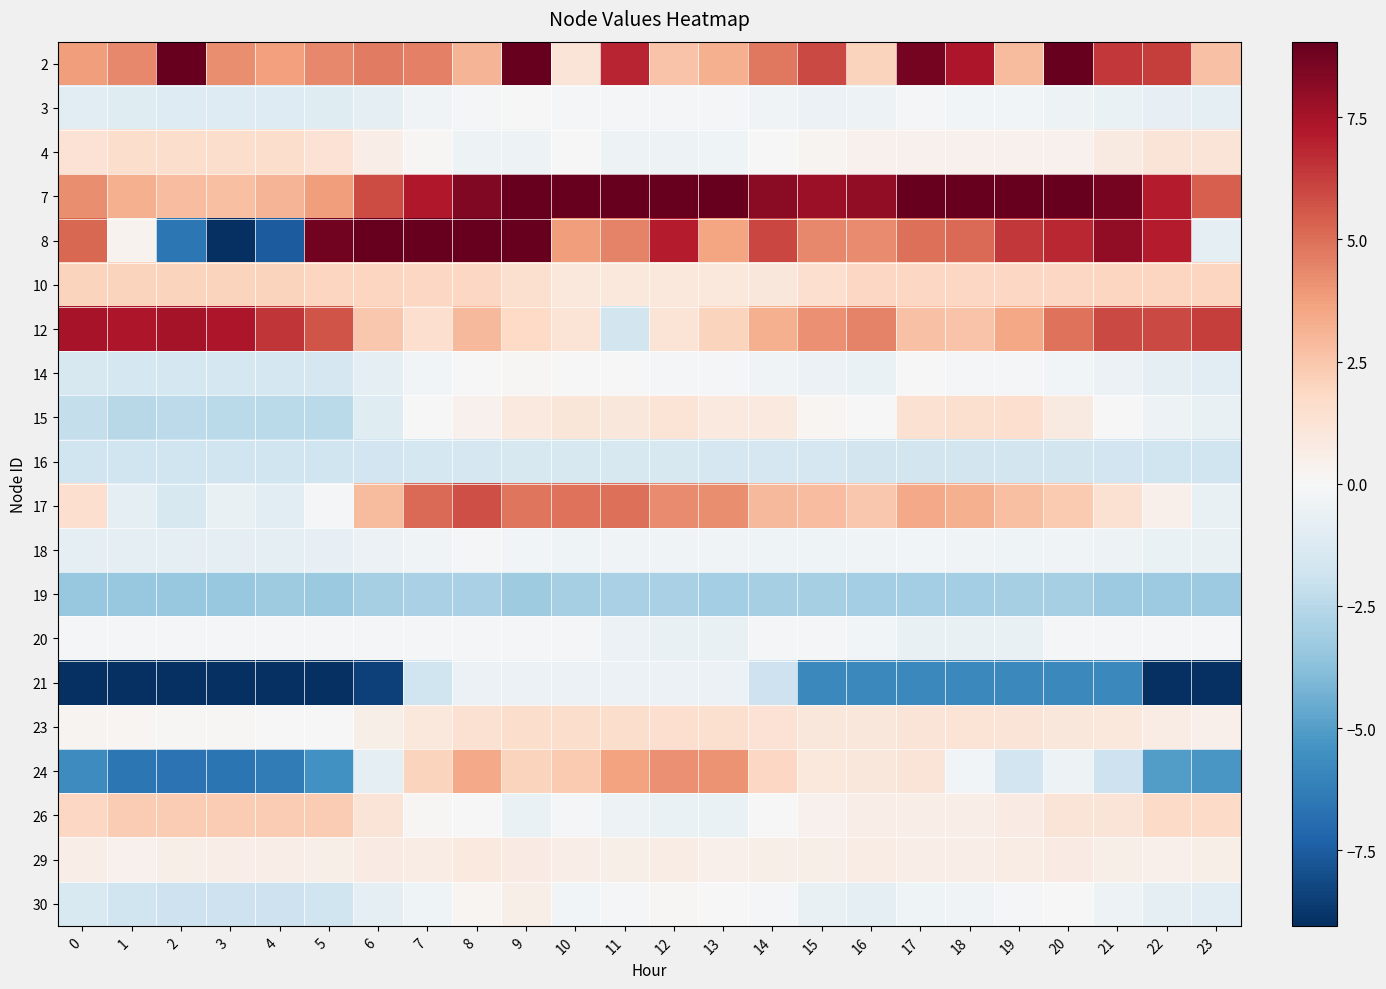

Which series has the largest total across all categories?

7